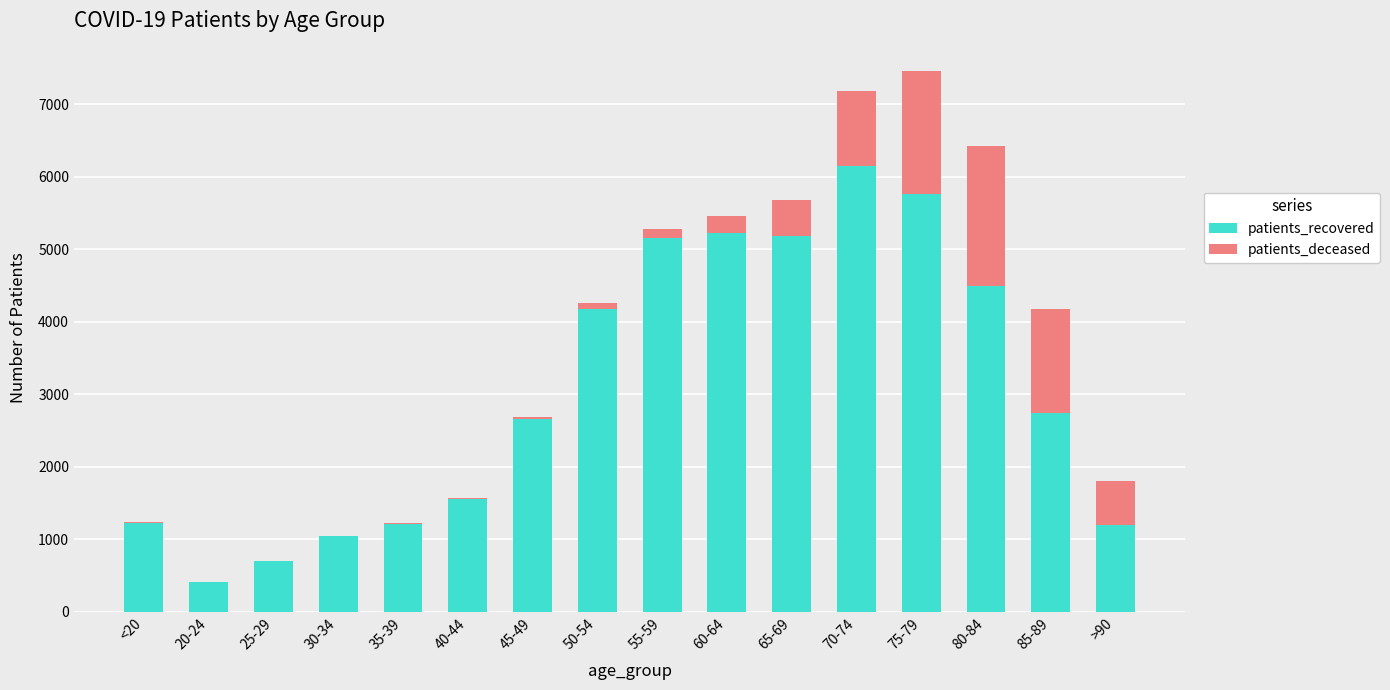

What is the highest value of the patients_recovered series?

6144